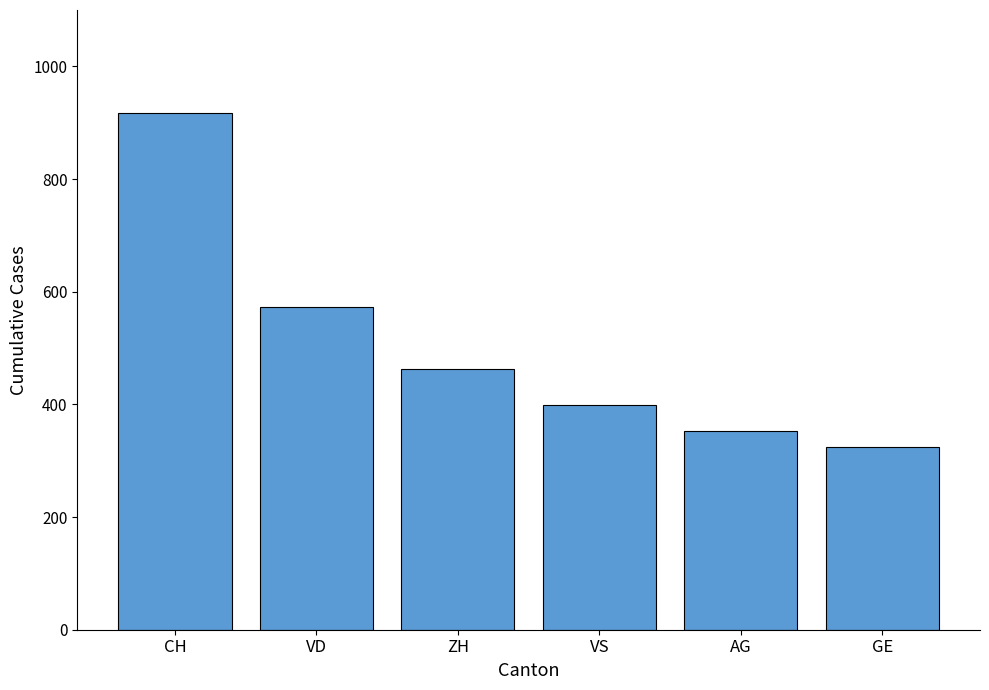

At which category does the chart reach its minimum across all series?

GE